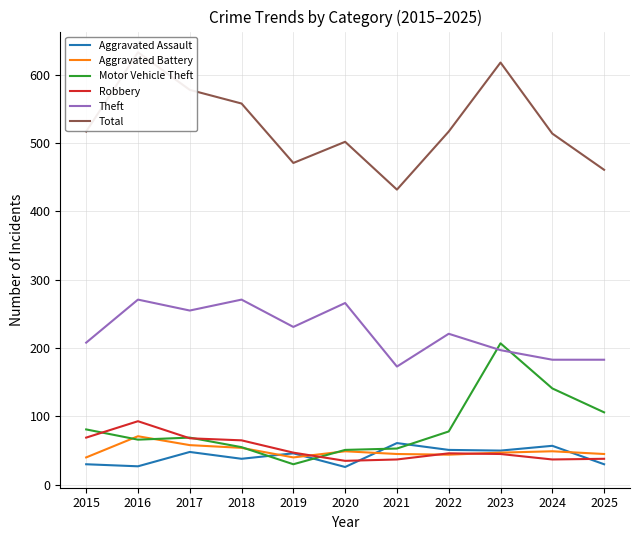

Which series changed the most between 2015 and 2021?

Total